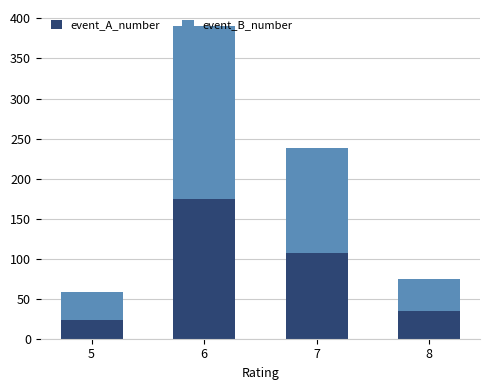

At which category is the sum across all series the highest?

6